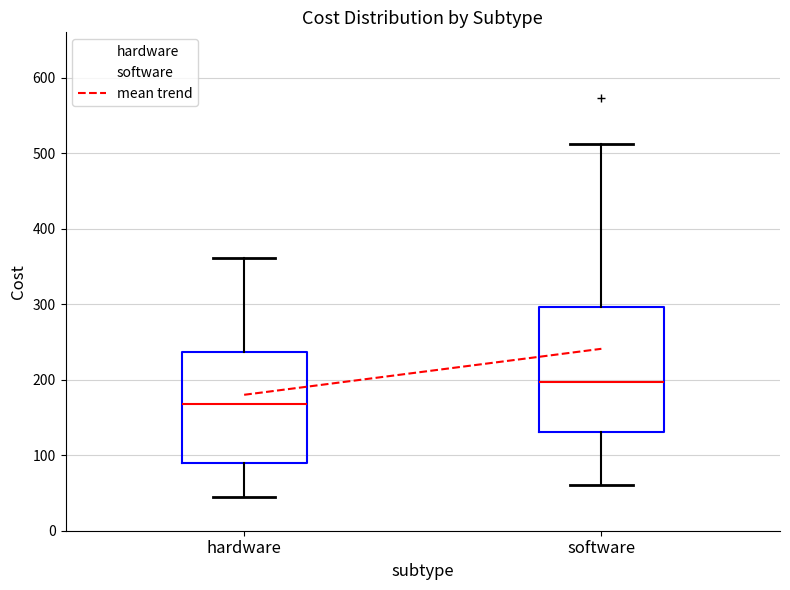

Where does the upper whisker of the box for hardware end on the y-axis? The values are not printed on the chart, so give them approximately, as read against the axis.

360